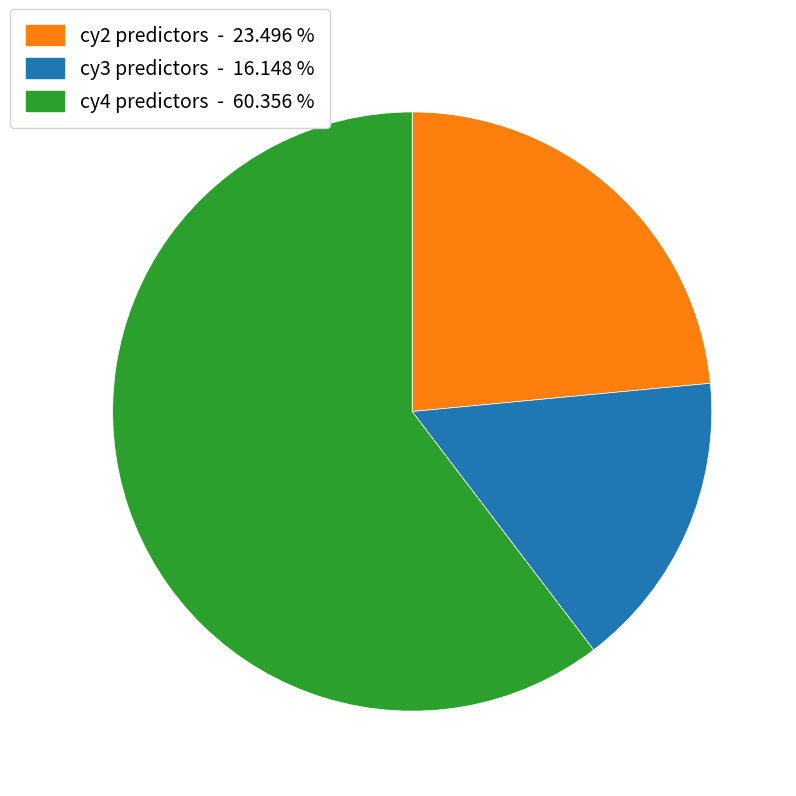

Combined, do cy3 predictors - 16.148 % and cy4 predictors - 60.356 % account for over 50%?

Yes